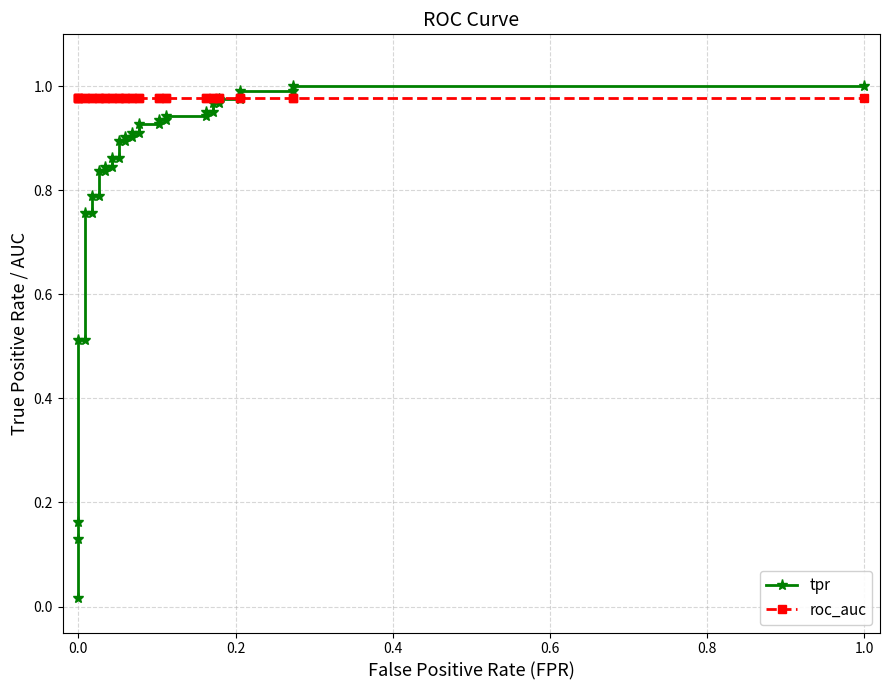

True or false: tpr has more than 2 points higher than both neighbors.

False